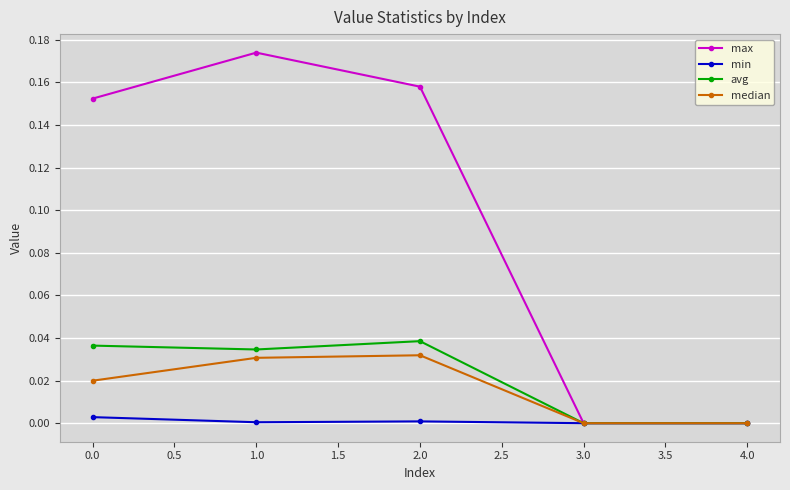

Count the median values in the range 0 to 1.

5